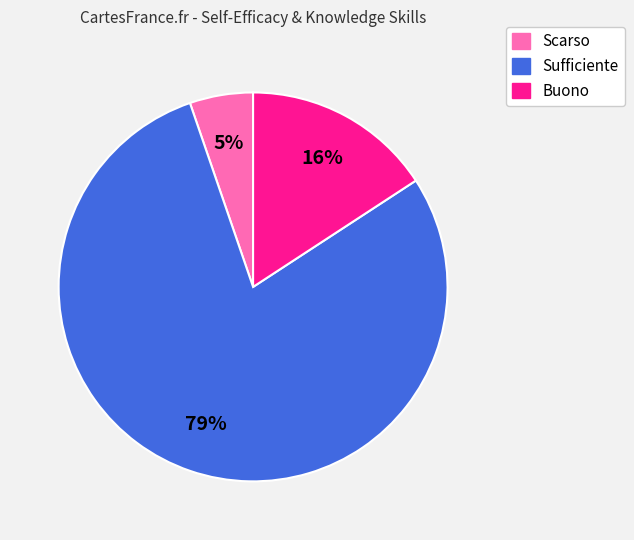

Is there any slice that represents more than half of the pie?

Yes